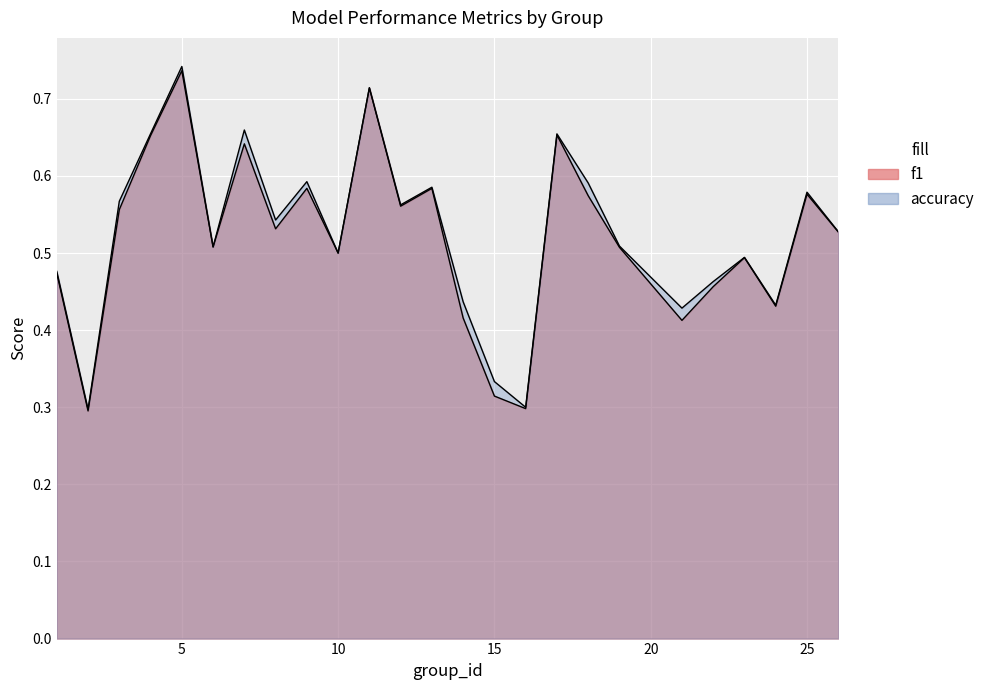

Which series has the largest total across all categories?

accuracy